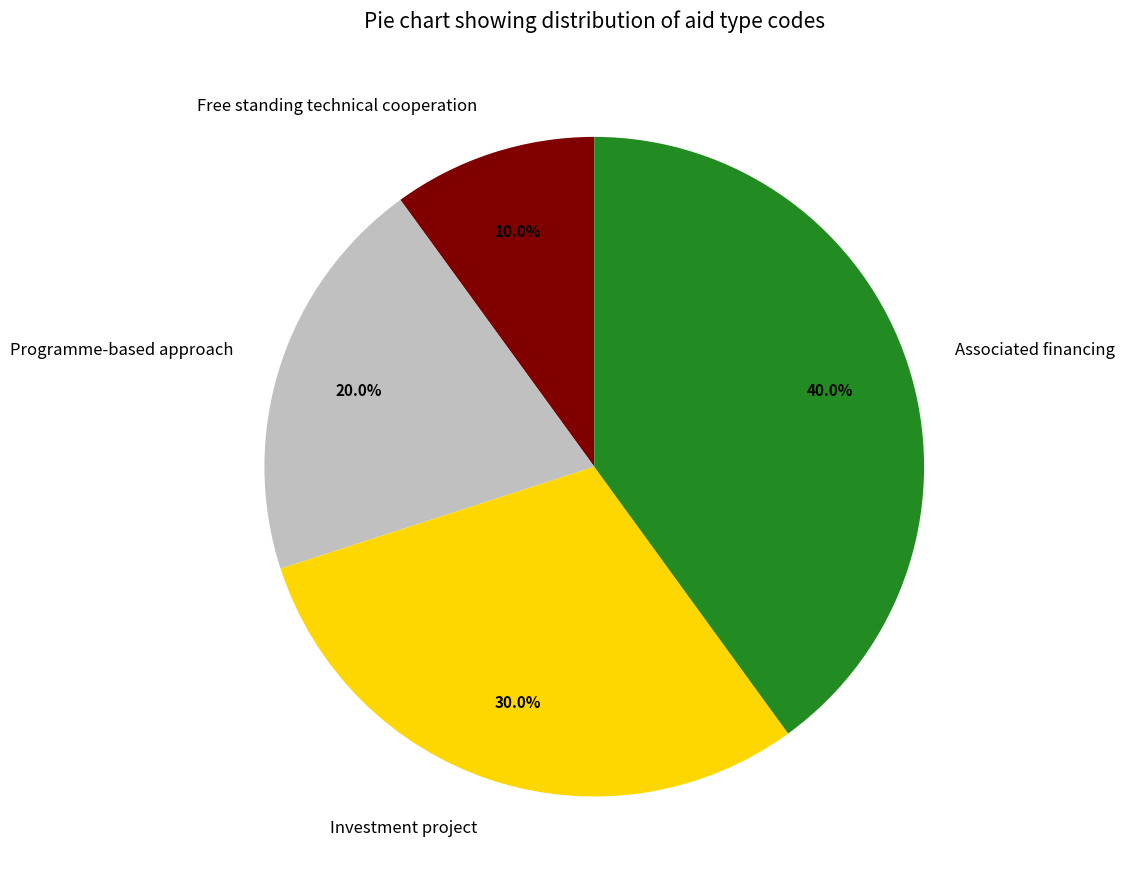

Combined, what portion of the pie is Associated financing and Programme-based approach?

60.0%